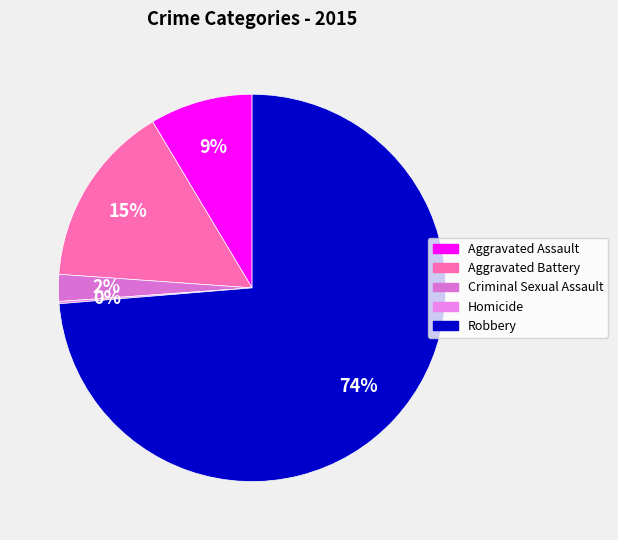

Which slice is the smallest?

Homicide